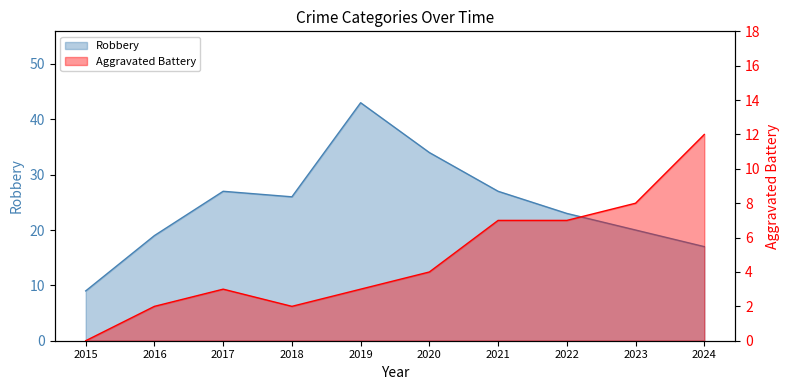

At which category is the sum across all series the highest?

2019